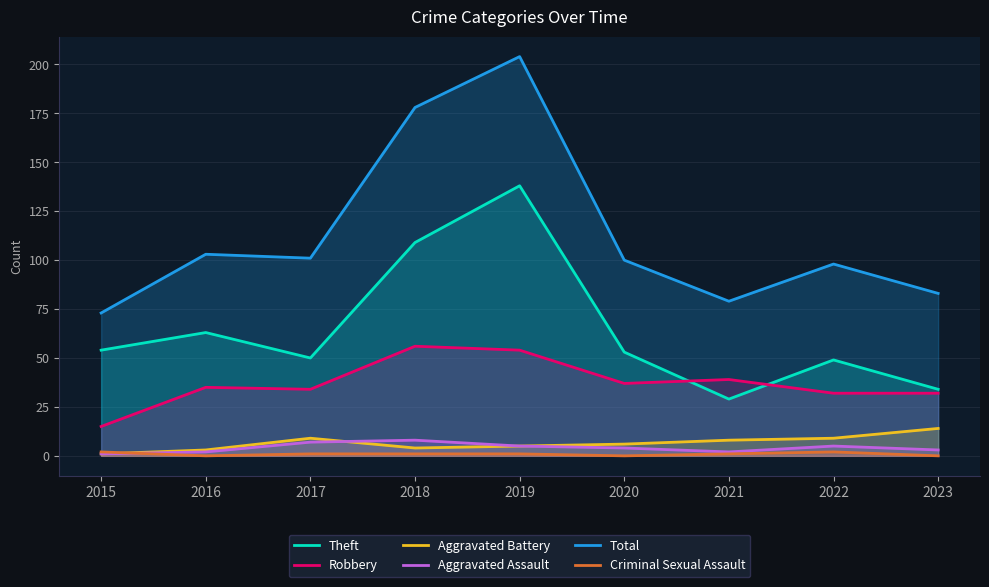

Which series has the largest total across all categories?

Total